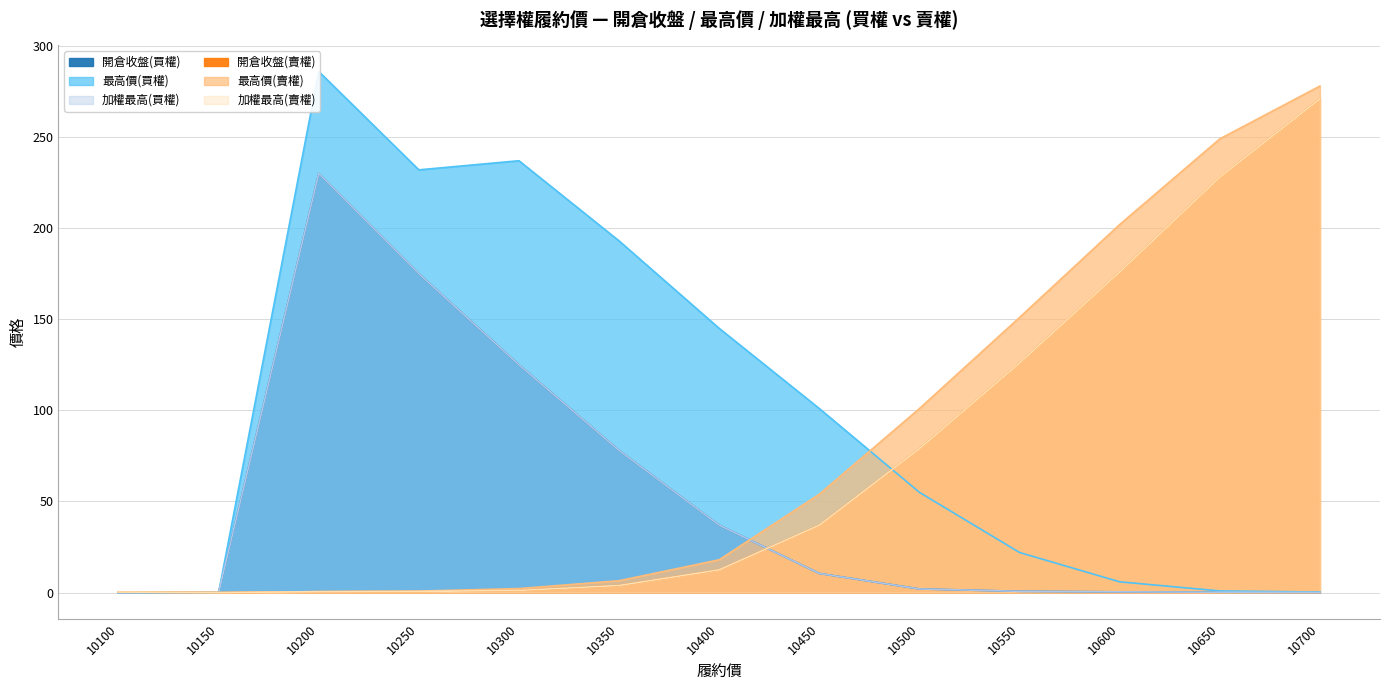

How many intersections are there between 加權最高(買權) and 加權最高(賣權)?

1